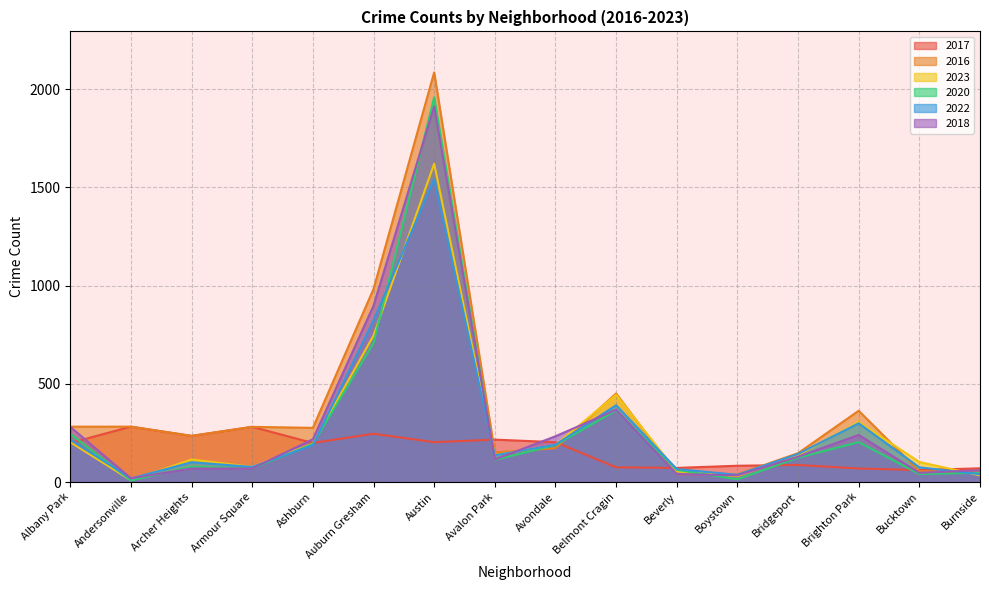

What is the minimum value for 2023?

9